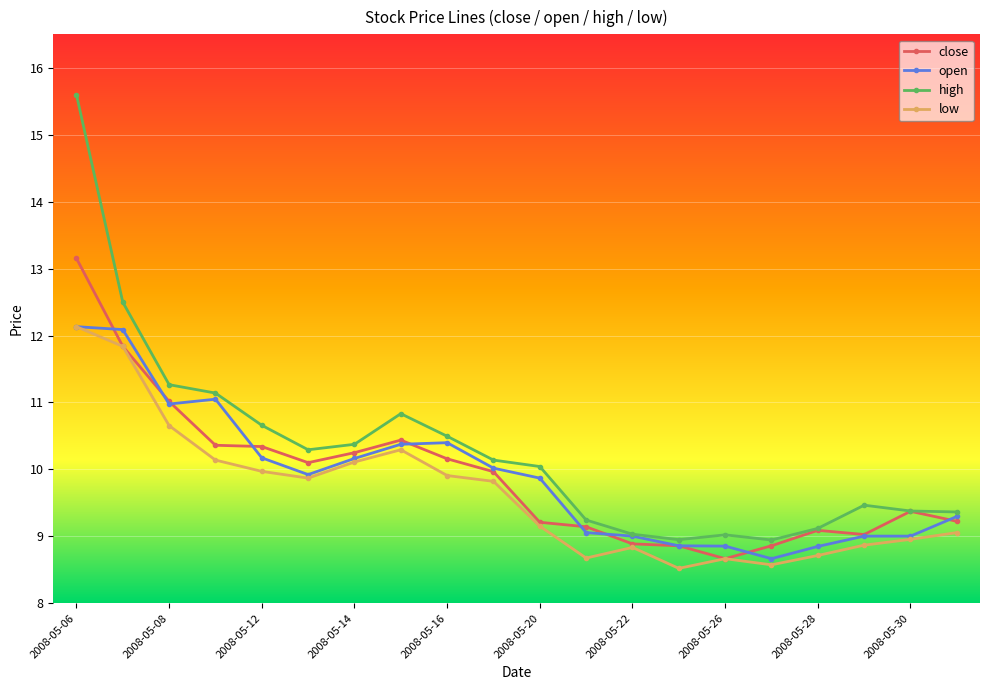

What is the minimum value shown in the chart?

8.5